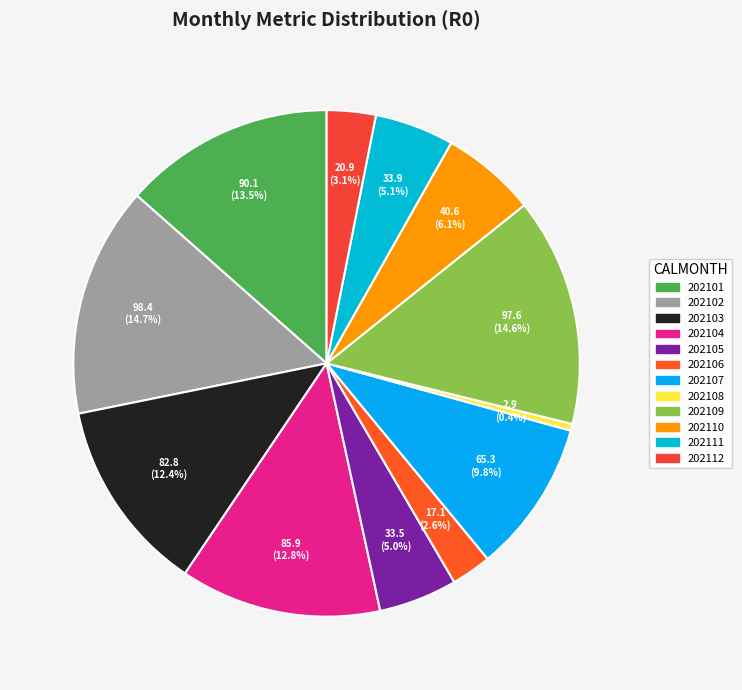

To the nearest percent, what percentage of the pie is 202110?

6%